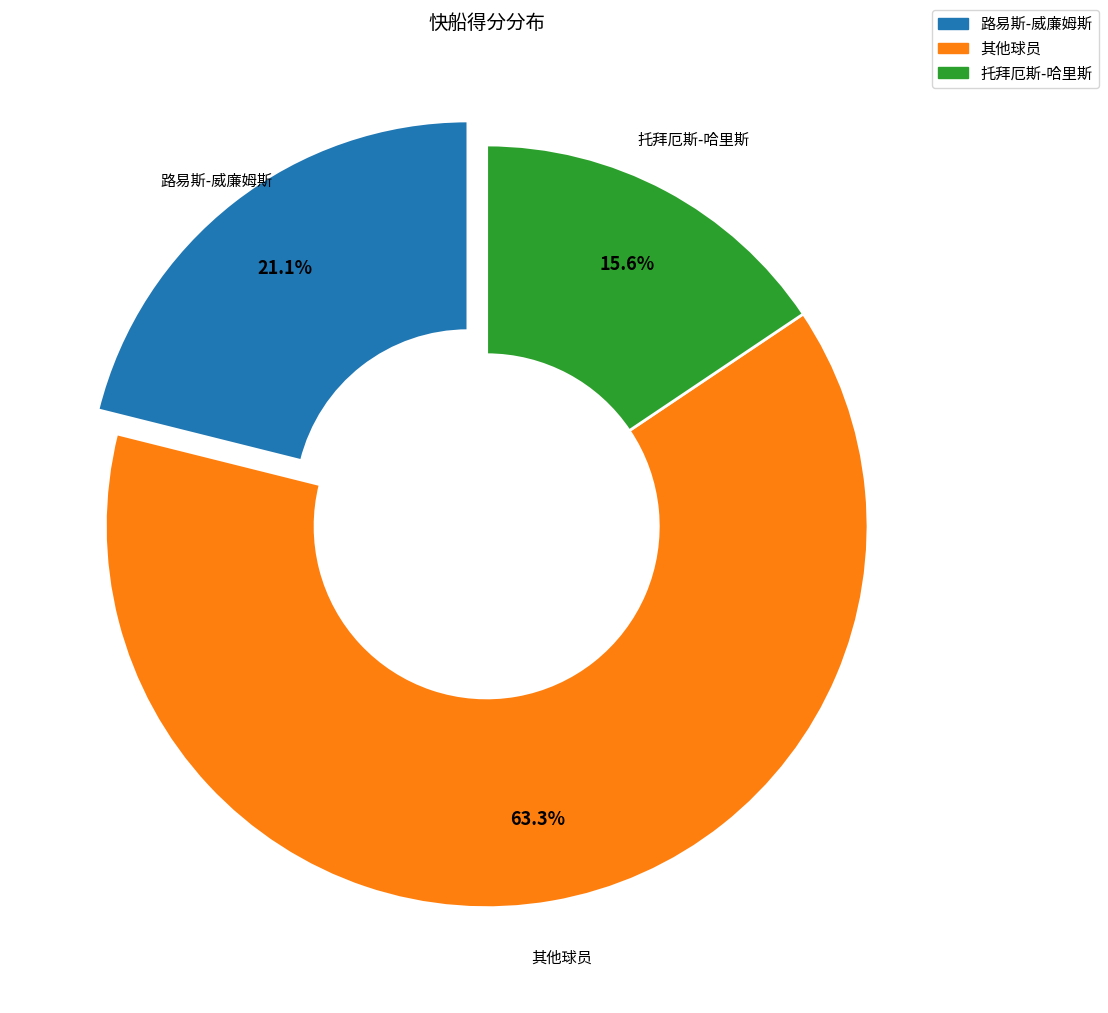

Is there any slice that represents more than half of the pie?

Yes